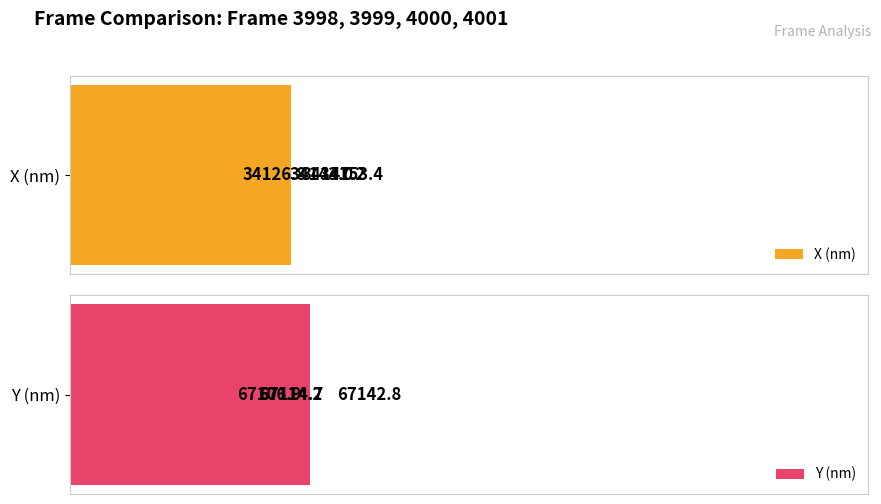

List the labels in order of X (nm) value, largest first.

34200, 34100, 34050, 34150